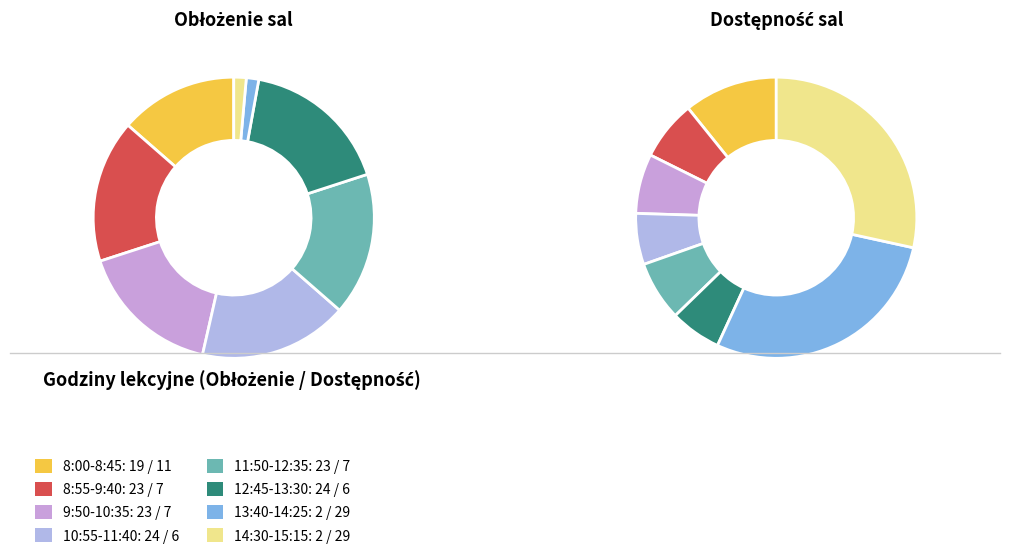

What is the largest slice in the pie chart?

10:55-11:40